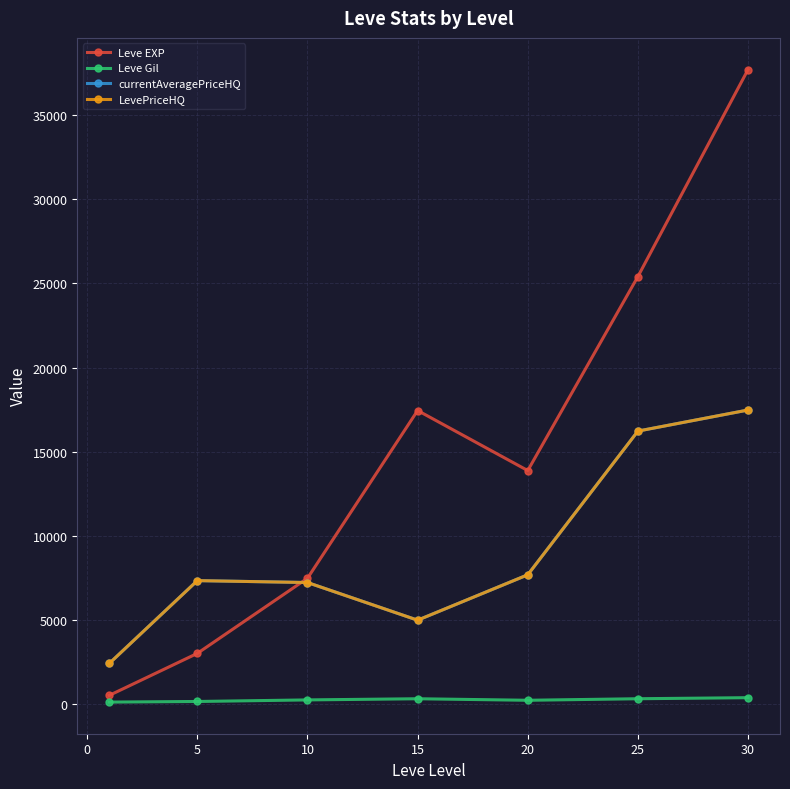

At which label is Leve EXP closest to 19112?

15